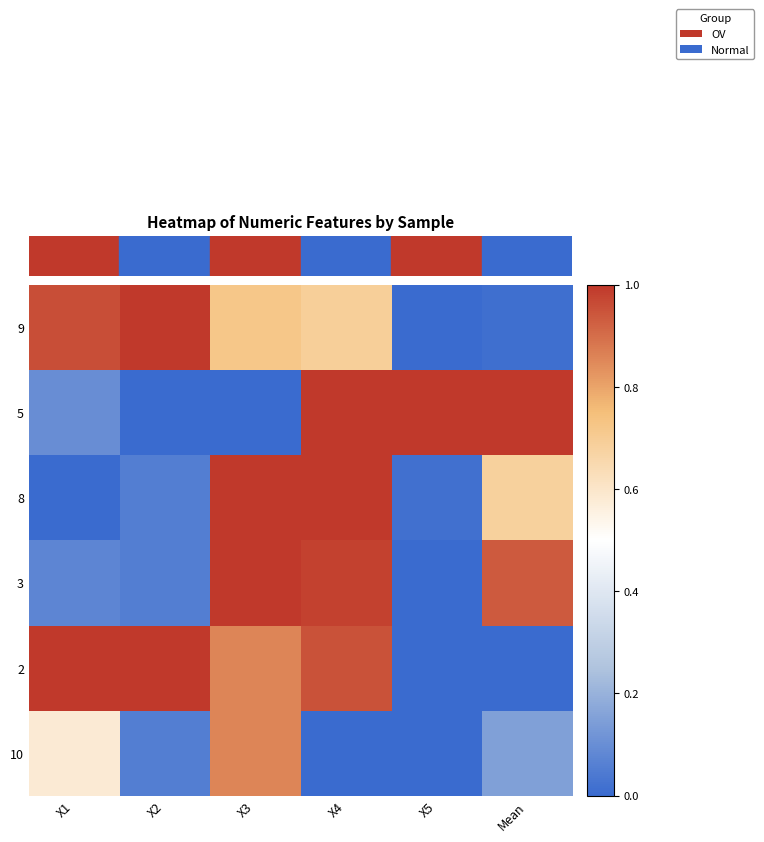

At how many categories does at least one series exceed 0?

6